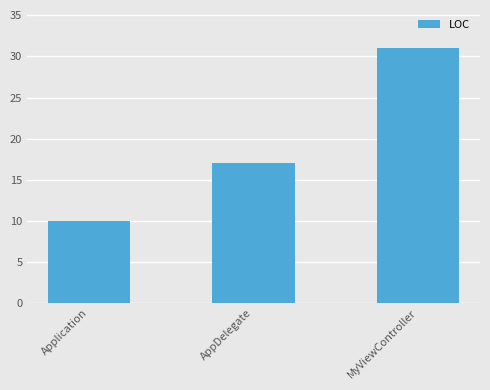

What value does the data have at MyViewController, to the nearest 5?

30